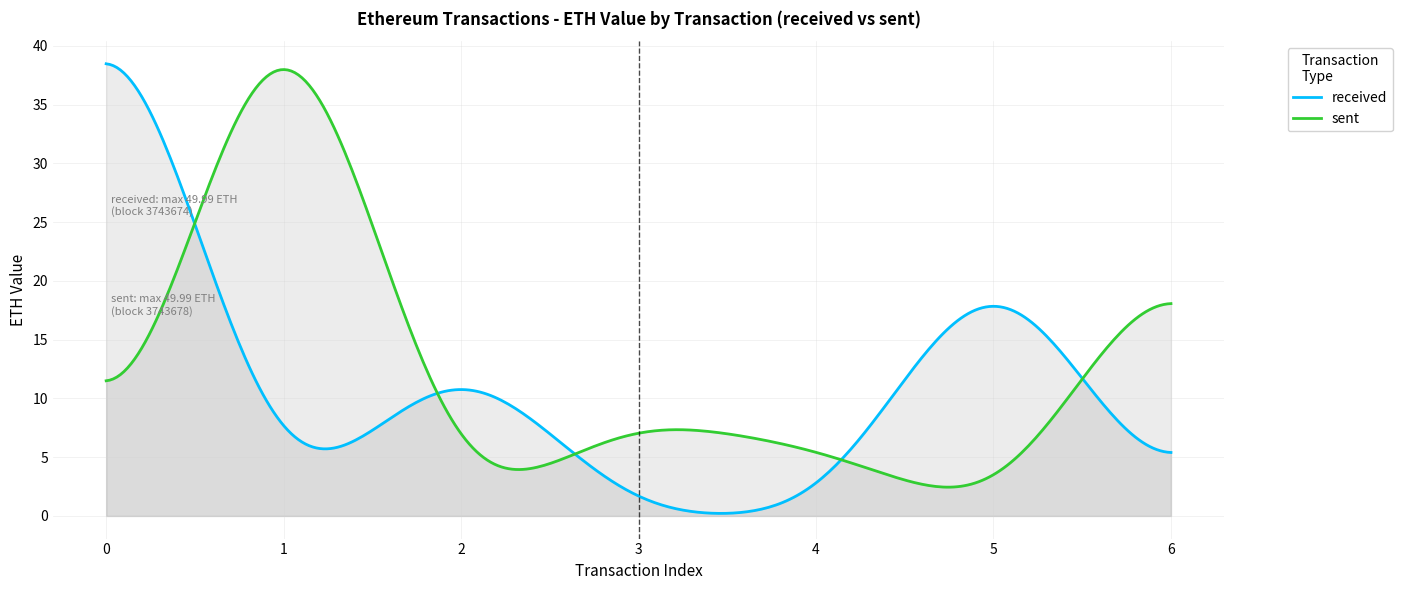

True or false: sent and received intersect in this chart.

True